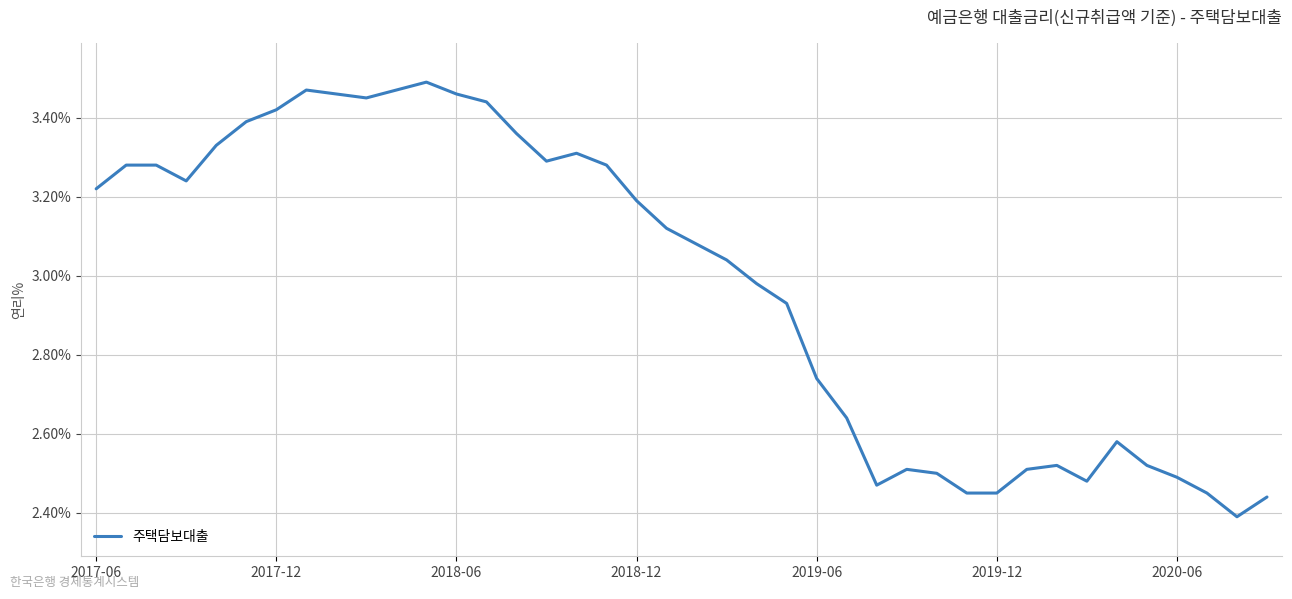

What is the difference between the maximum and minimum values?

1.1